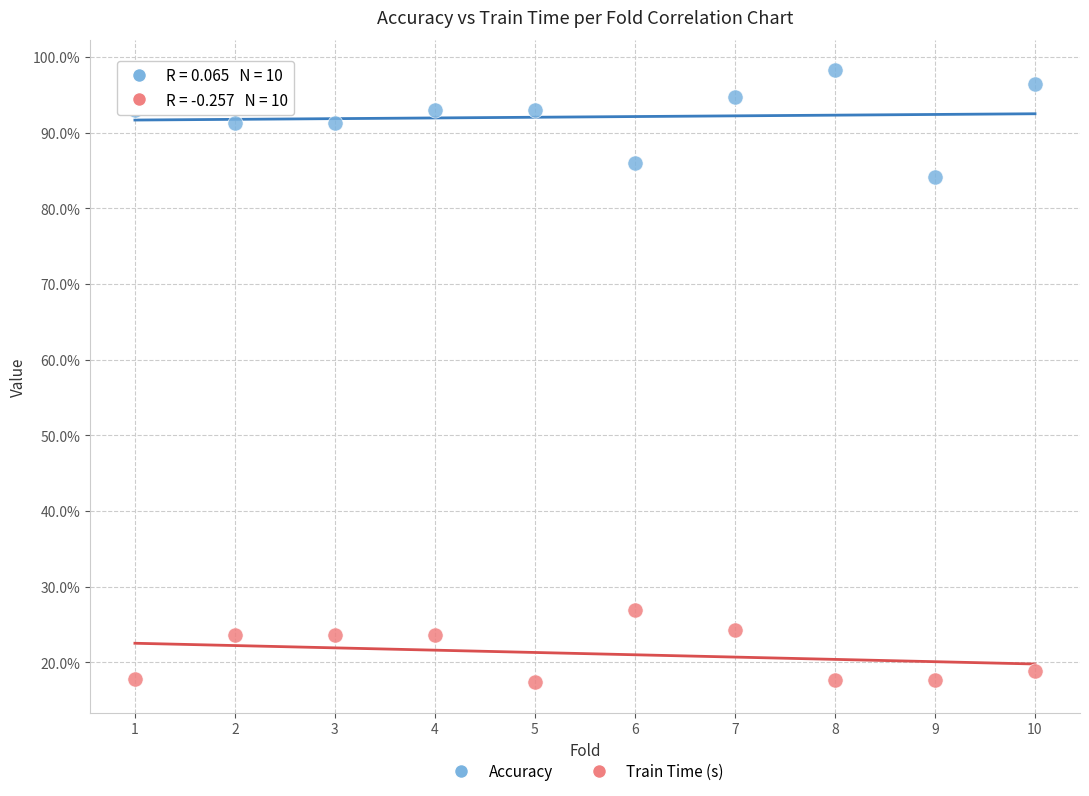

Which series reaches the minimum Y coordinate?

Train Time (s)